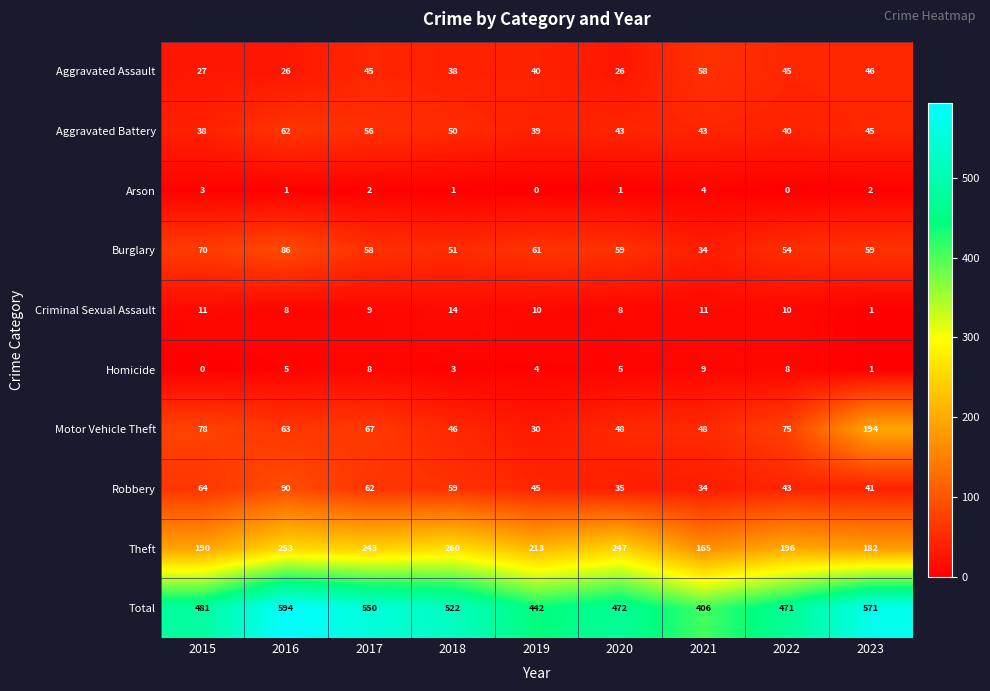

Which series has the largest range (max minus min)?

Total